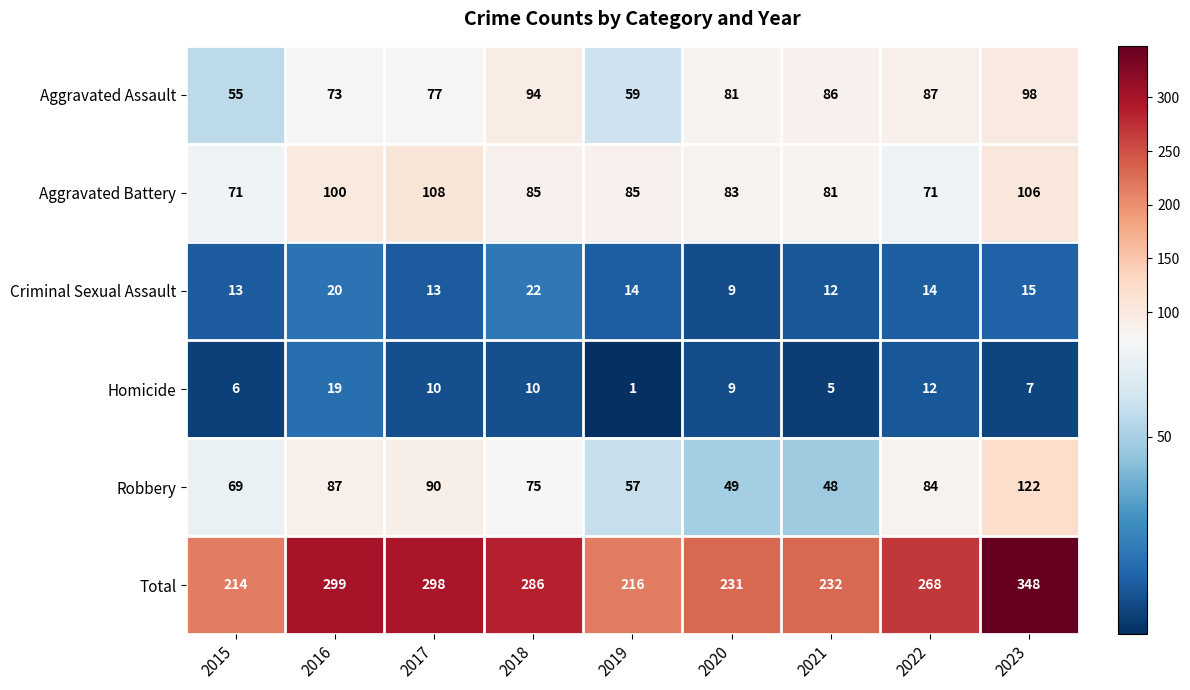

The Total series shows 348 at 2023. True or false?

True